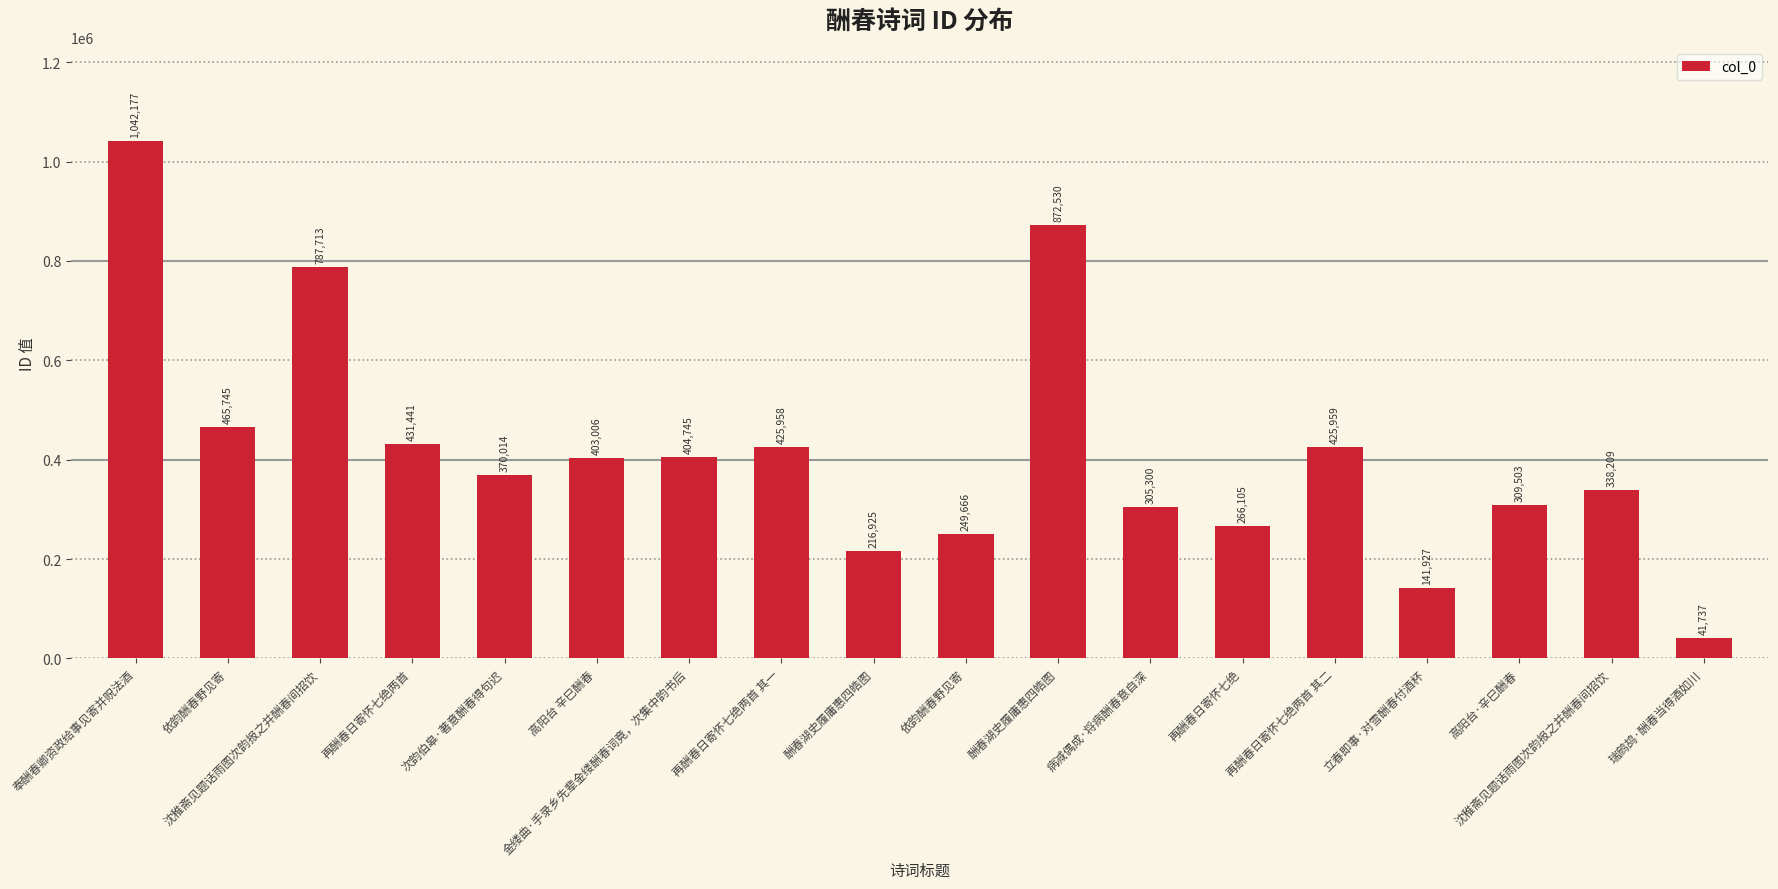

List the labels in order of value, largest first.

奉酬春卿资政给事见寄并贶法酒, 酬春湖史履庸惠四皓图, 沈稚斋见题话雨图次韵报之并酬春间招饮, 依韵酬春野见寄, 再酬春日寄怀七绝两首, 再酬春日寄怀七绝两首 其二, 再酬春日寄怀七绝两首 其一, 金缕曲·手录乡先辈金缕酬春词竟，次集中韵书后, 高阳台 辛巳酬春, 次韵伯皋·著意酬春得句迟, 沈稚斋见题话雨图次韵报之并酬春间招饮, 高阳台·辛巳酬春, 病减偶成·将病酬春意自深, 再酬春日寄怀七绝, 依韵酬春野见寄, 酬春湖史履庸惠四皓图, 立春即事·对雪酬春付酒杯, 瑞鹧鸪·酬春当得酒如川